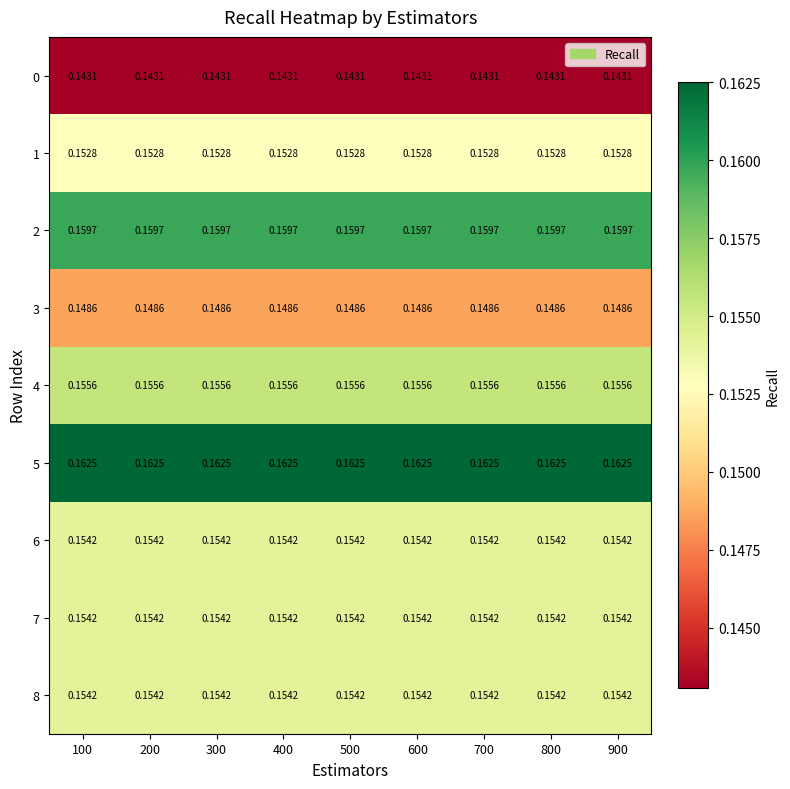

Is the value of 8 at 200 greater than the value of 1 at 100?

Yes